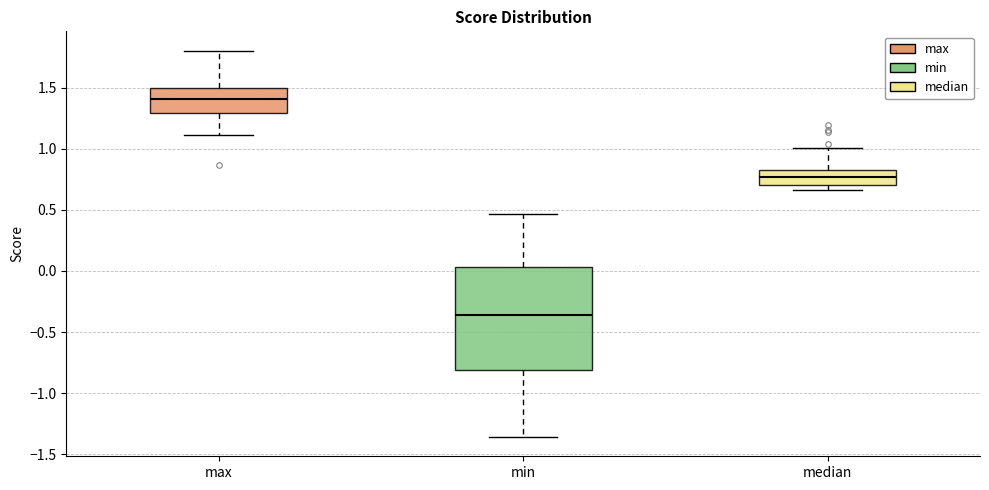

Reading left to right, transcribe this box plot: for each box, give where its median line is, the range the box spans, and where its two whiskers end, as read against the y-axis. The values are not printed on the chart, so give them approximately, as read against the axis.

max: median 1.40, box 1.30 to 1.50, whiskers 1.10 to 1.80
min: median -0.35, box -0.80 to 0.05, whiskers -1.35 to 0.45
median: median 0.75, box 0.70 to 0.80, whiskers 0.65 to 1.00